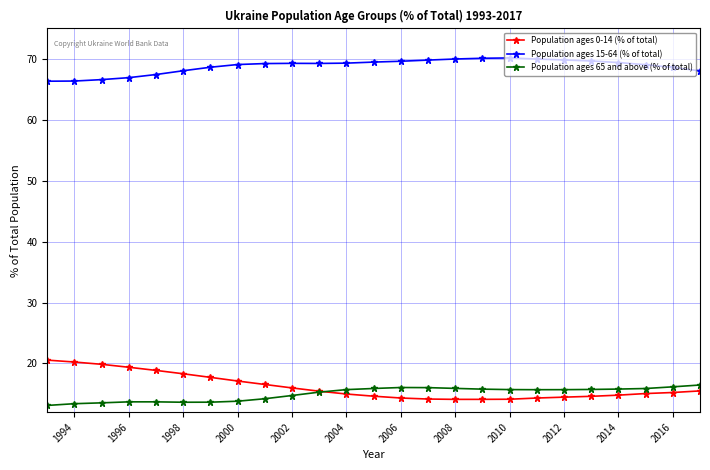

True or false: Population ages 0-14 (% of total) and Population ages 15-64 (% of total) intersect in this chart.

False